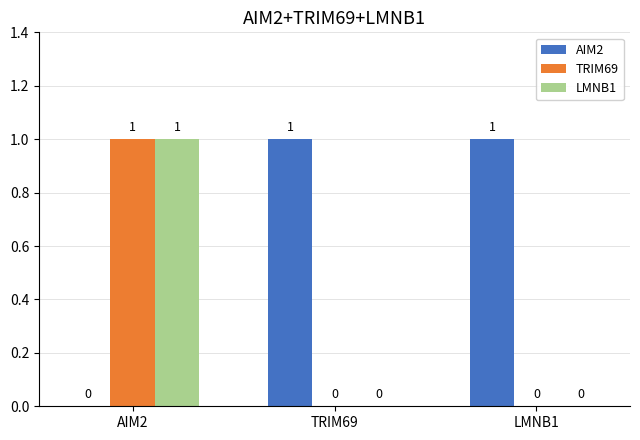

The TRIM69 series shows -1 at TRIM69. True or false?

False